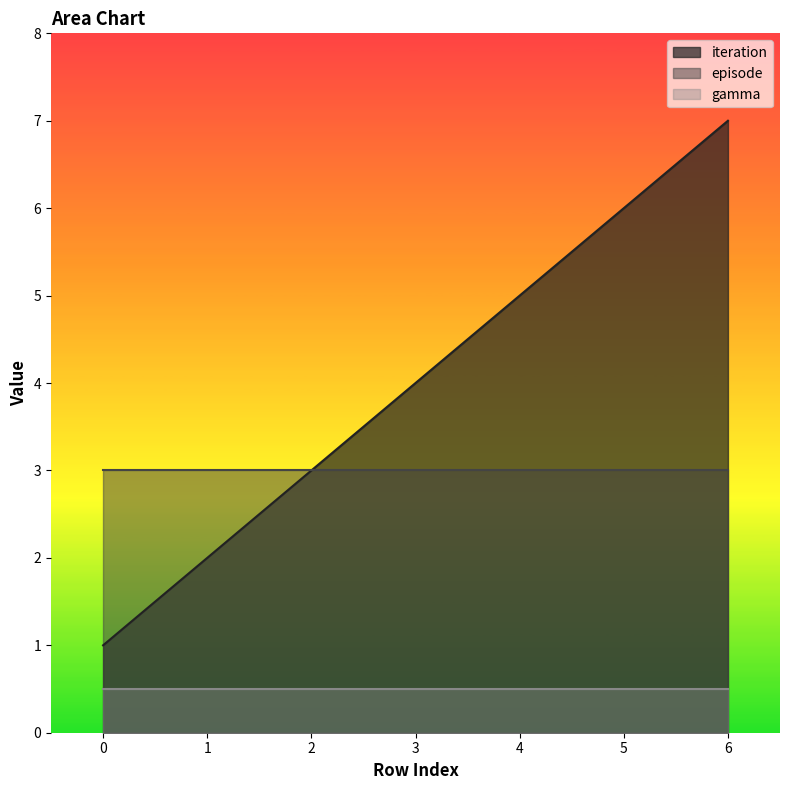

At 1, list the series in order from largest to smallest.

episode, iteration, gamma